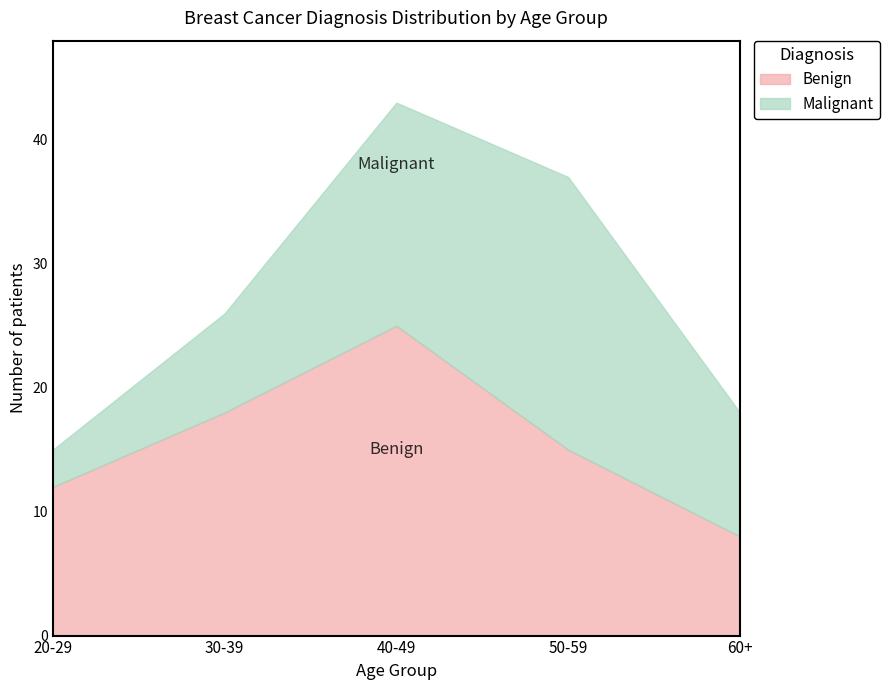

What is the minimum value for Benign?

8